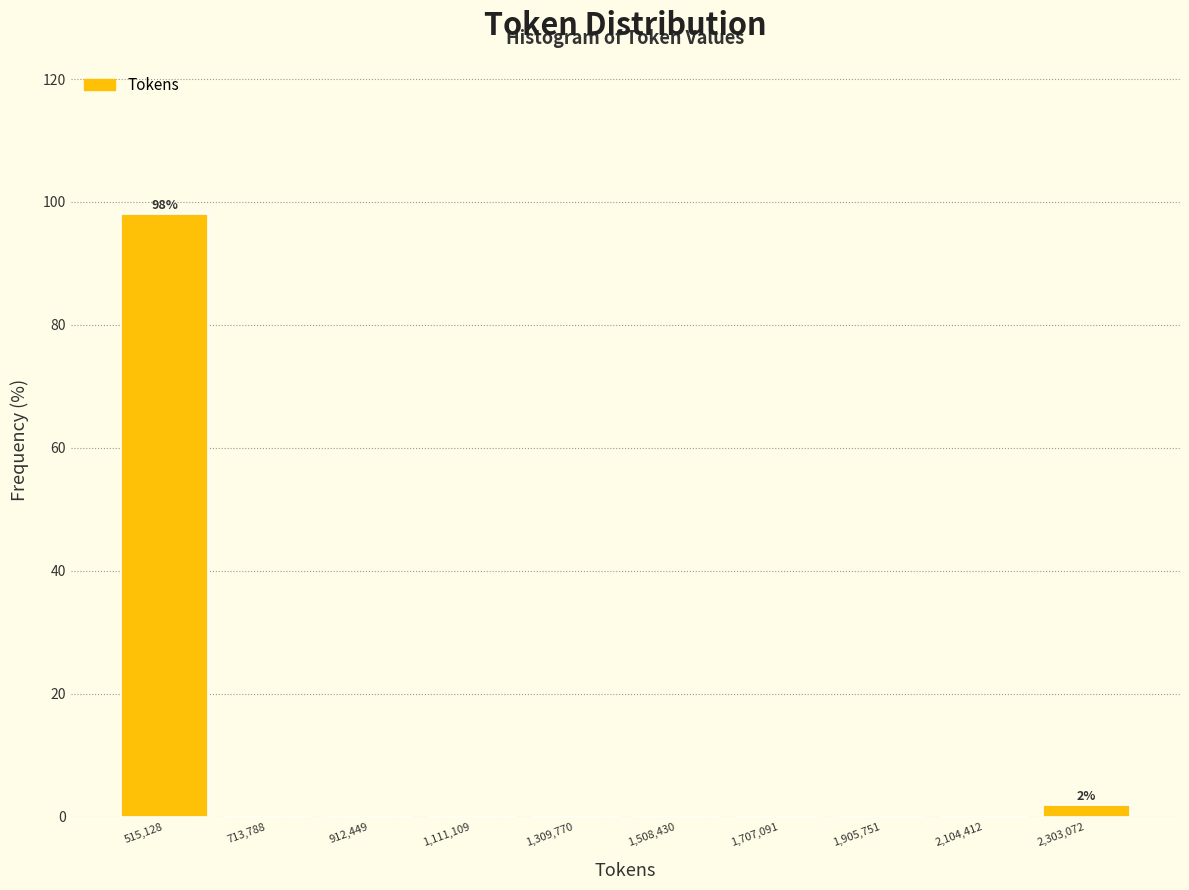

Which range on the x-axis has the tallest bar?

420000 to 620000